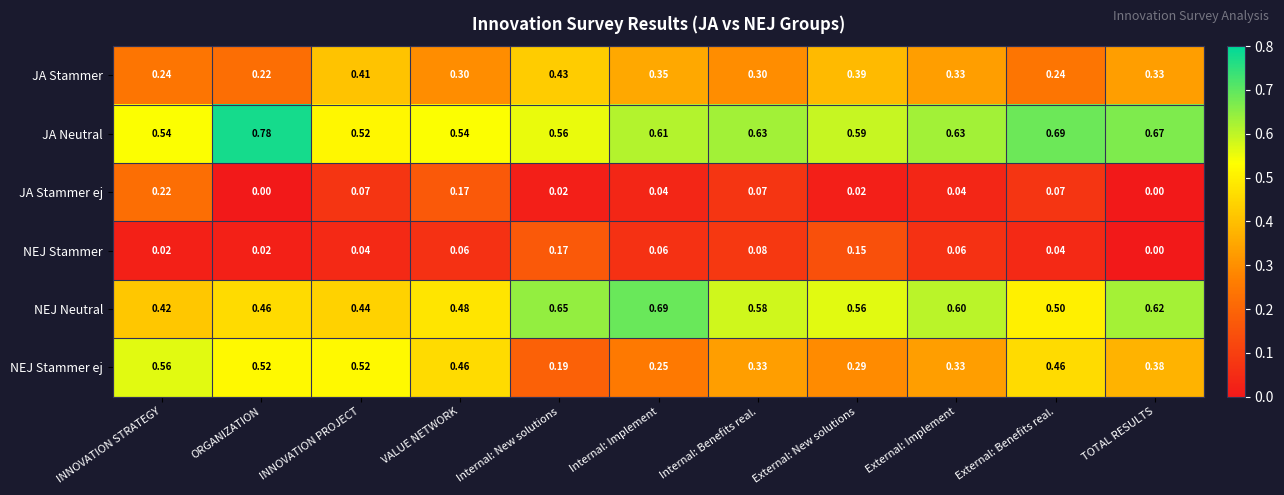

Where is NEJ Stammer ej nearest to the value 0?

Internal: New solutions